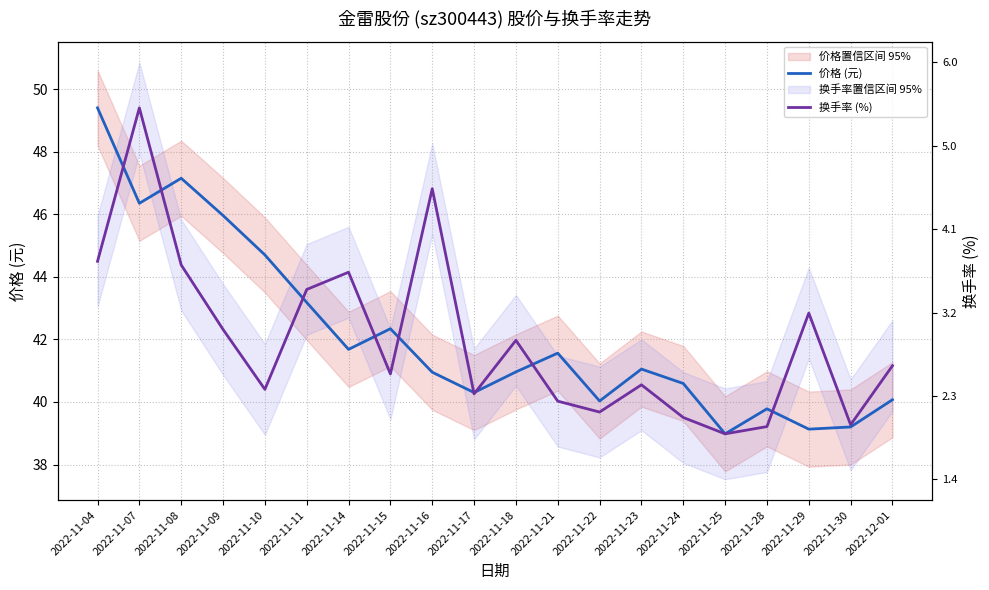

Between 2022-11-24 and 2022-11-25, which series saw the biggest shift?

价格 (元)